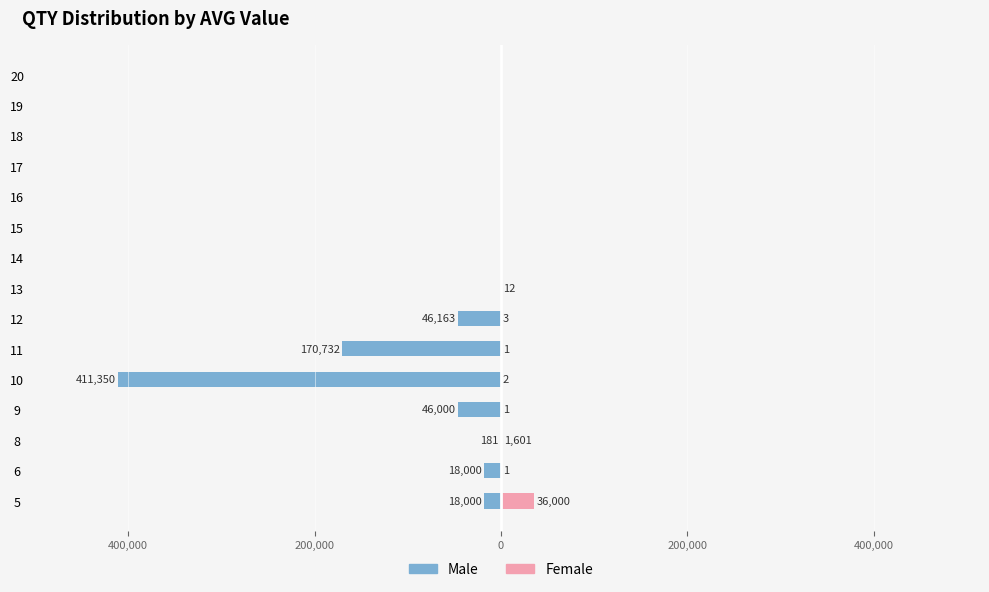

Which series changed the most between 6 and 18?

Male